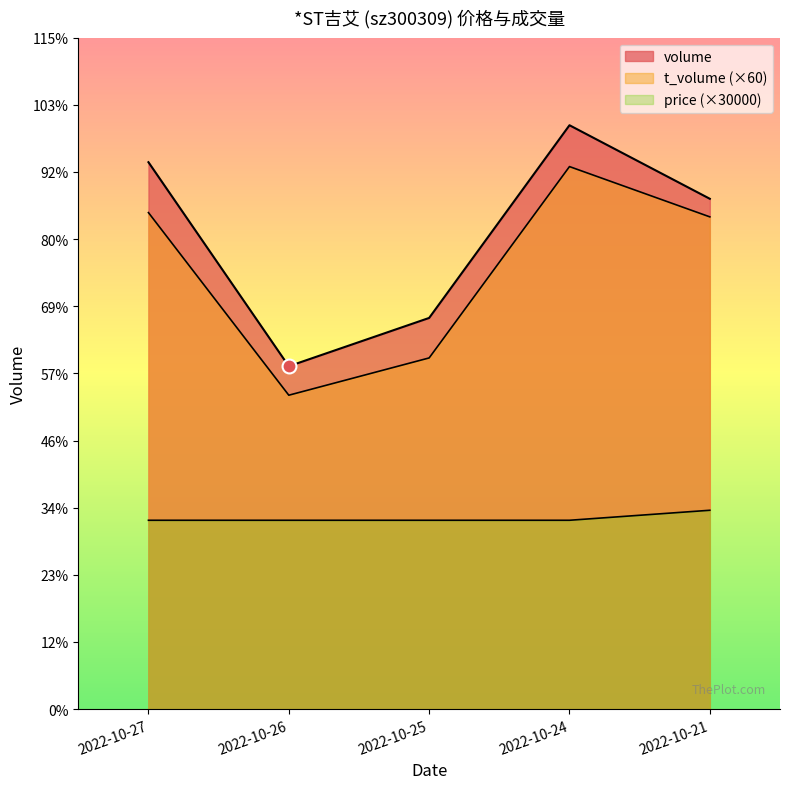

How many values in the t_volume series are below 118080?

2